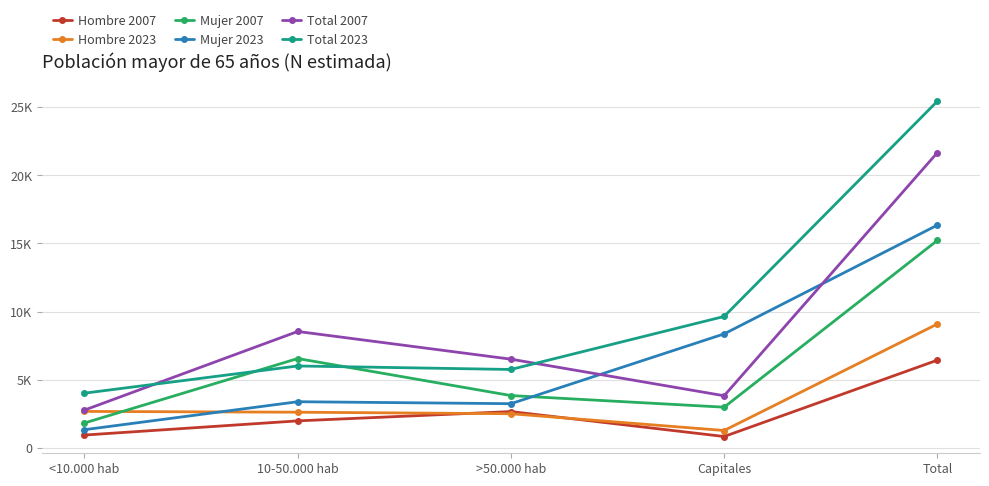

Is this an area chart (filled region under the line)?

No